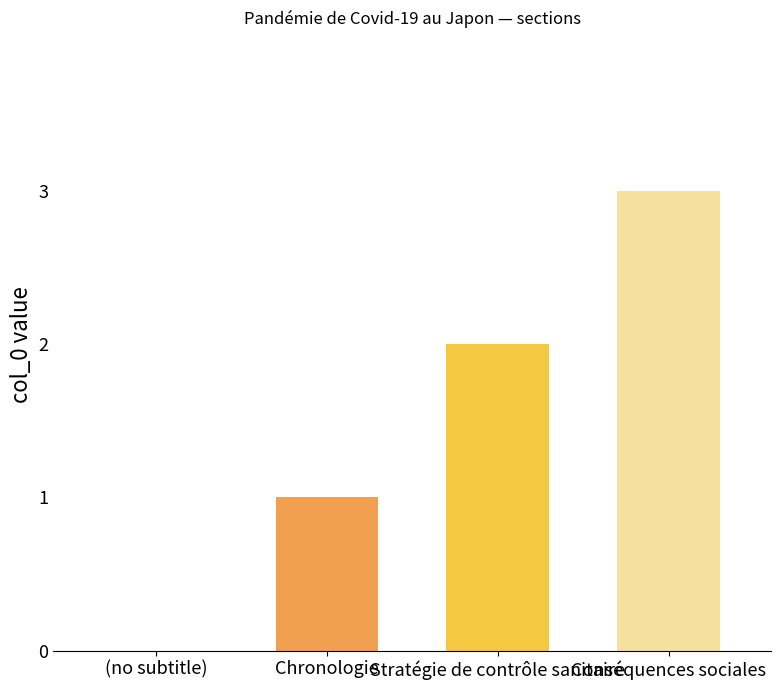

What is the maximum value shown in the chart?

3